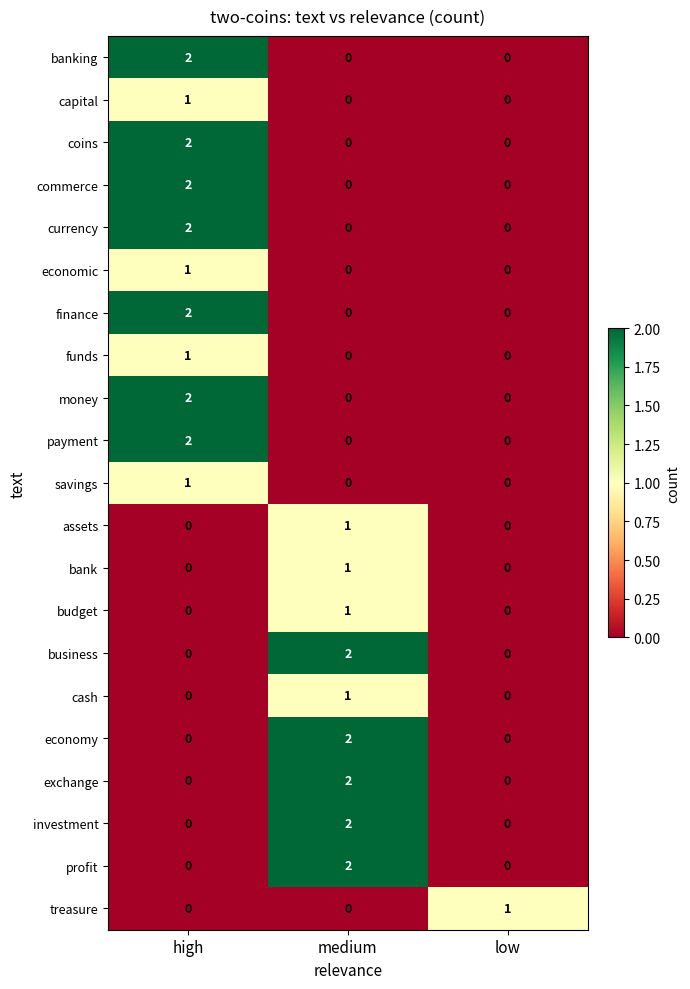

Count the assets values in the range 0 to 1.

3